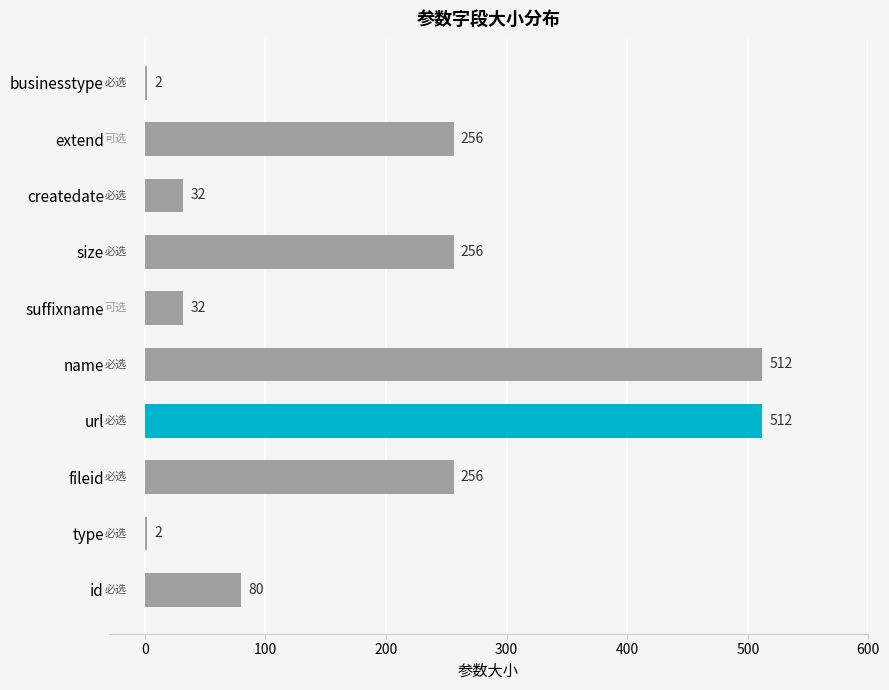

What is the maximum value shown in the chart?

512